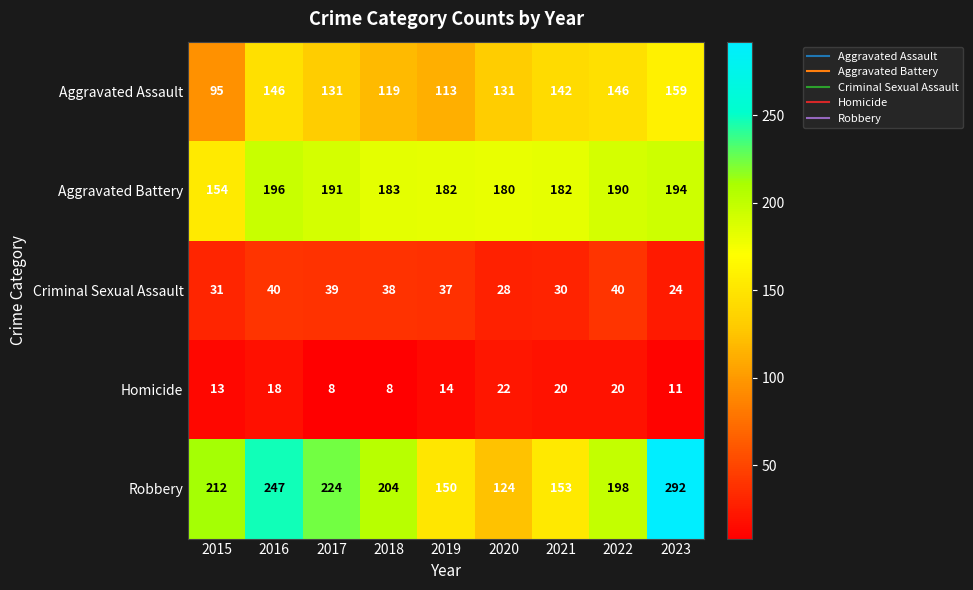

What is the difference between the Aggravated Assault values at 2015 and 2016?

51